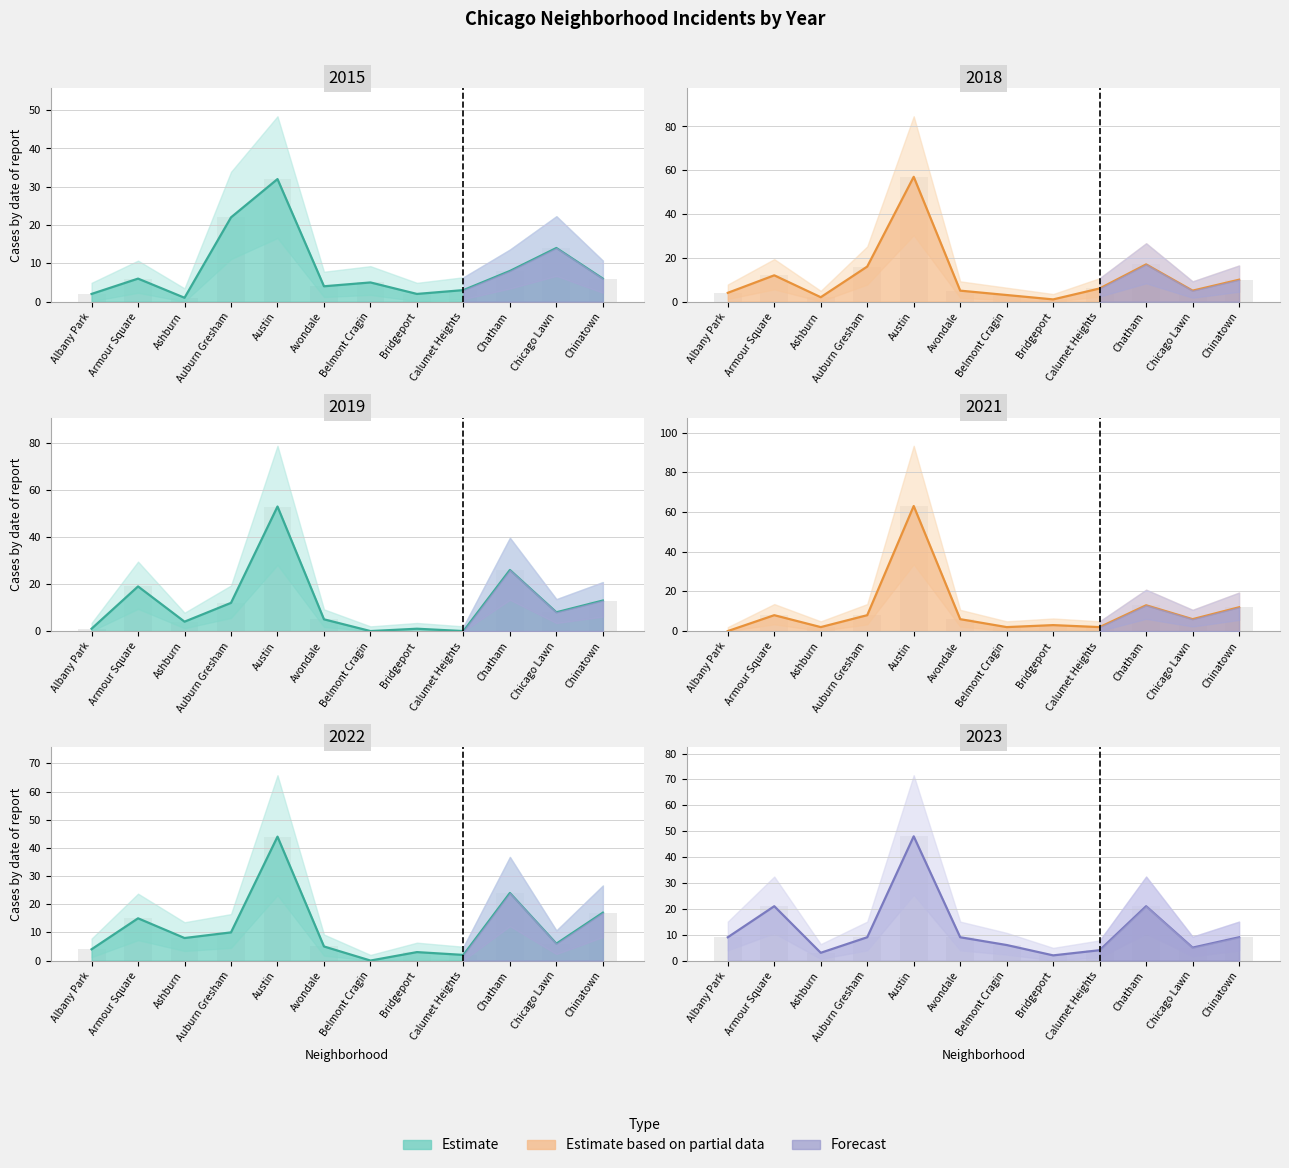

What is the label of the 2nd bar from the right?

Chicago Lawn